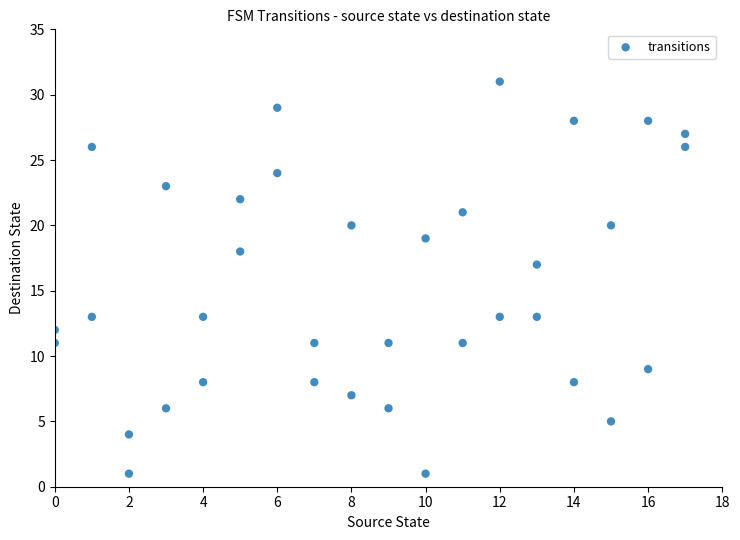

What Y value in the scatter plot is closest to 16?

17